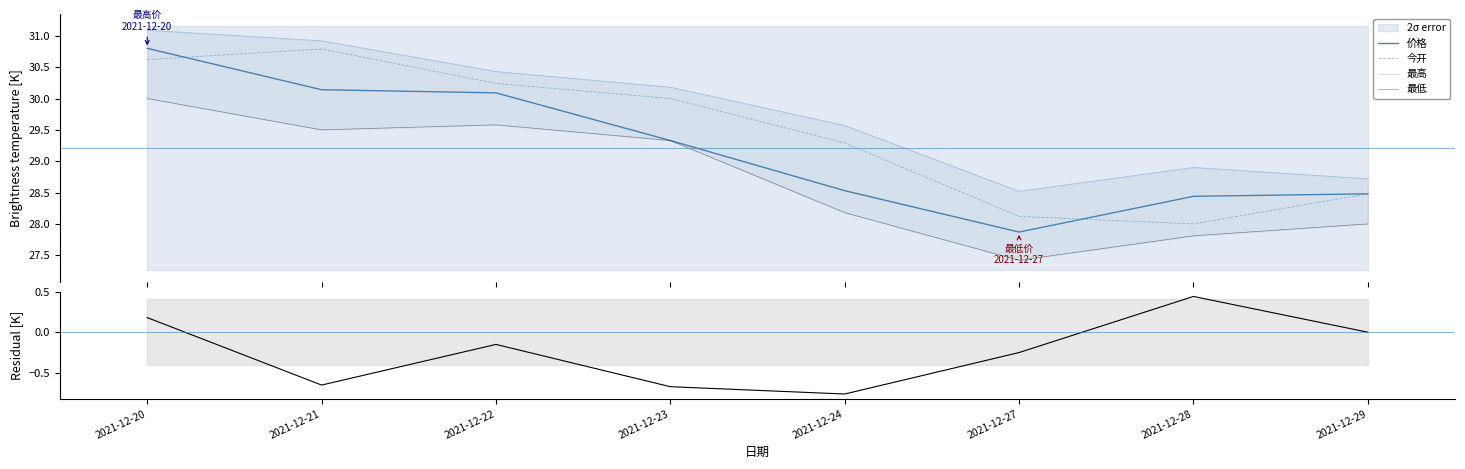

The value of 残差(收-开) at 2021-12-28 is 0.4. True or false?

True